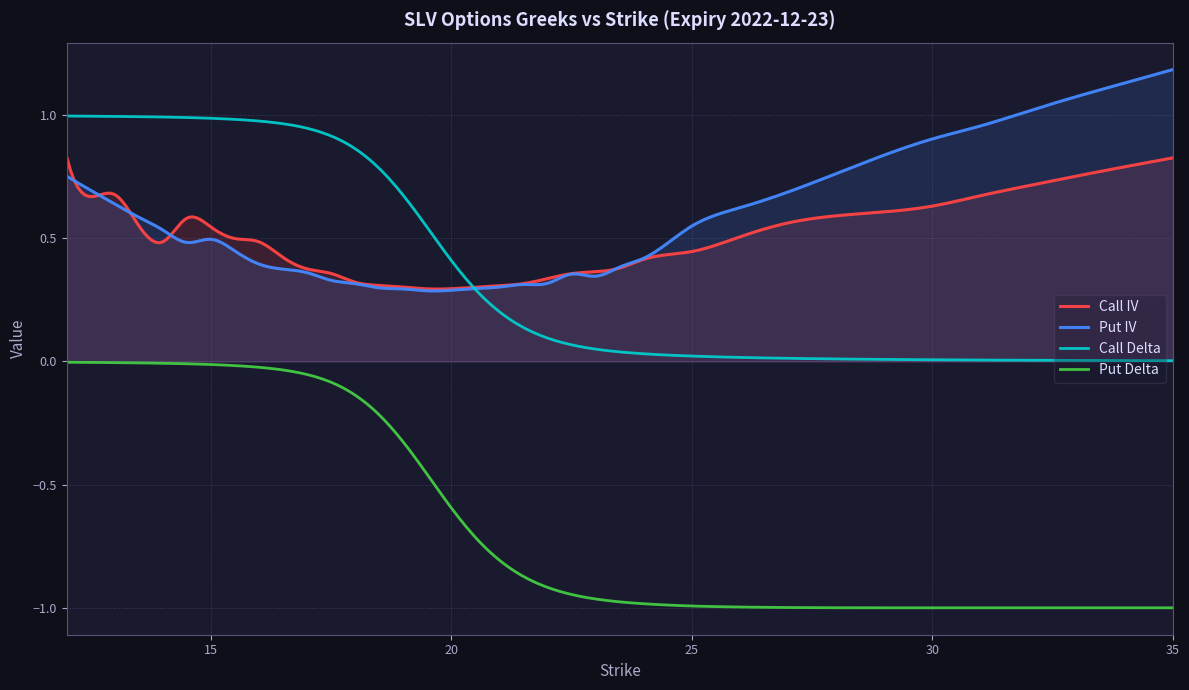

Which series has the widest spread of values?

Put Delta